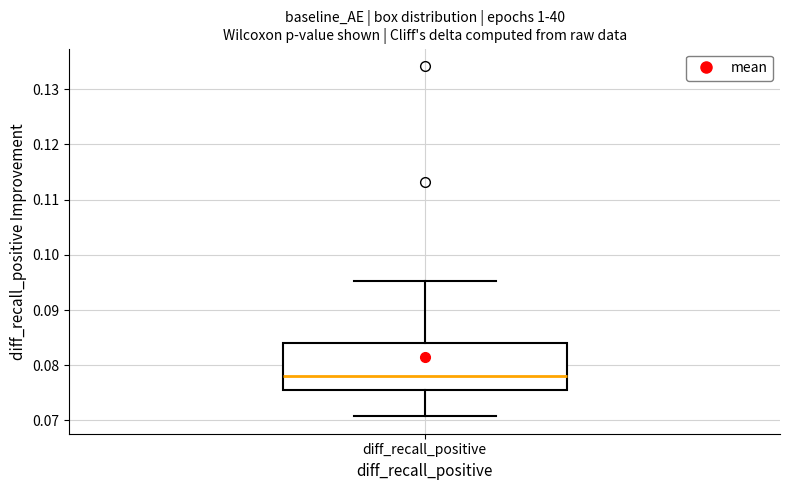

Transcribe this box plot: give where the median line is, the range the box spans, and where the two whiskers end, as read against the y-axis. The values are not printed on the chart, so give them approximately, as read against the axis.

median 0.078, box 0.075 to 0.084, whiskers 0.071 to 0.095